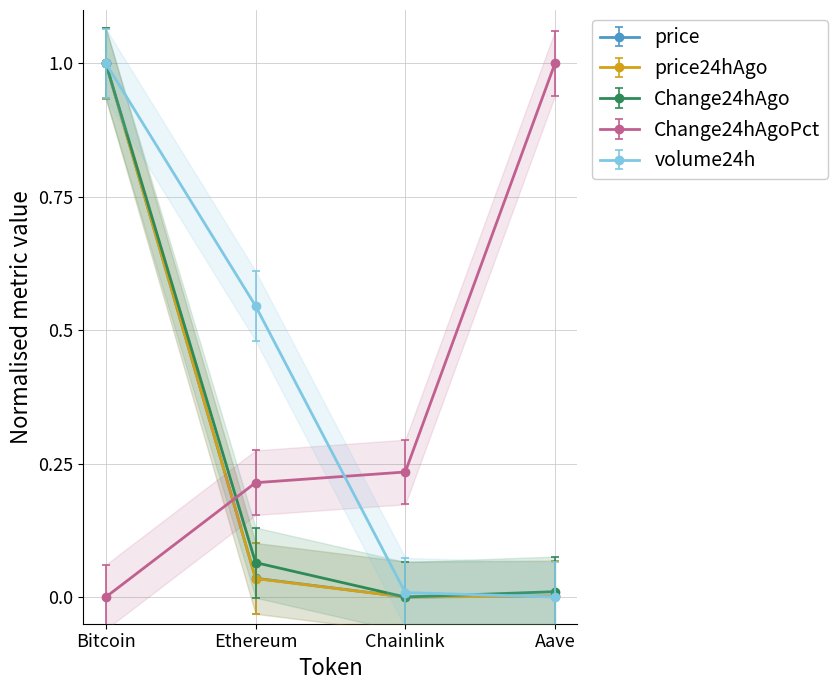

What is the label of the 1st point from the left?

Bitcoin